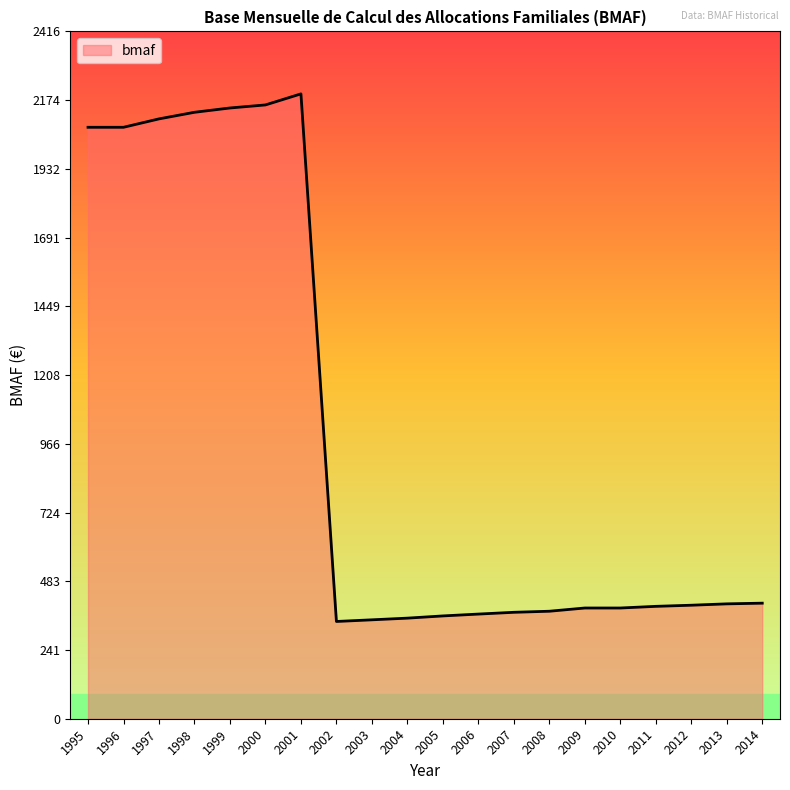

How many series are shown in this chart?

1